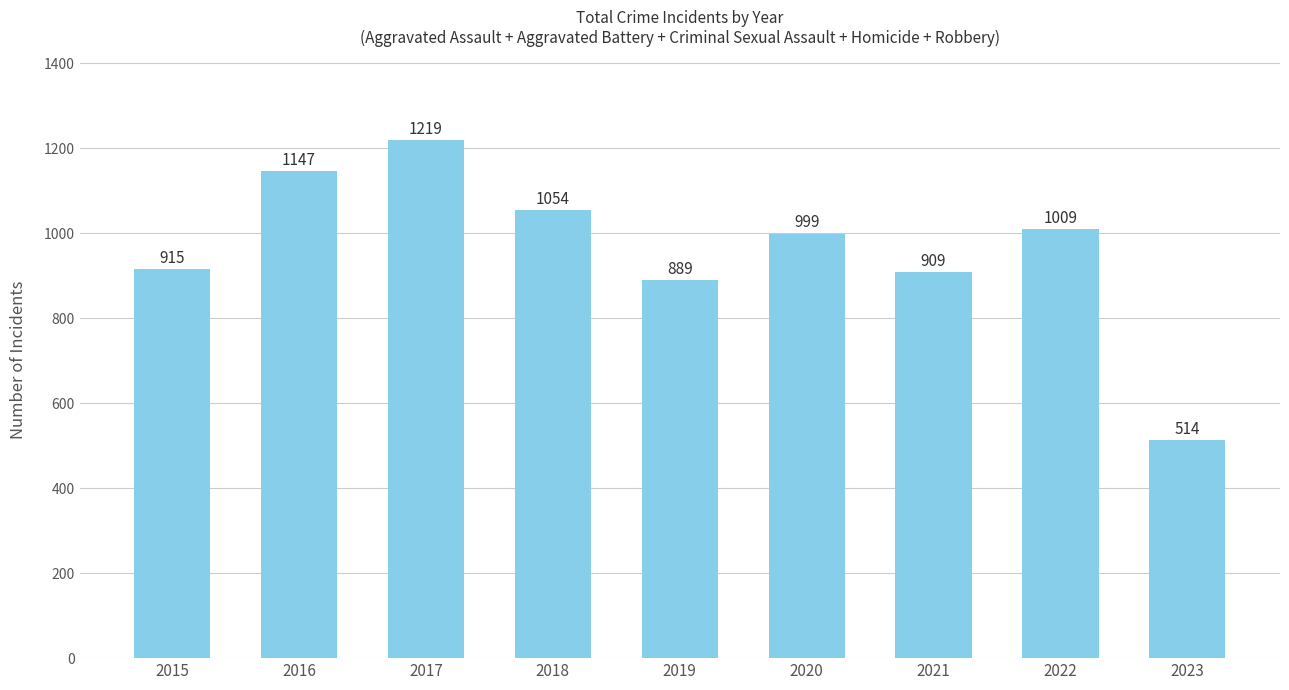

Which label corresponds to the smallest value in the chart?

2023